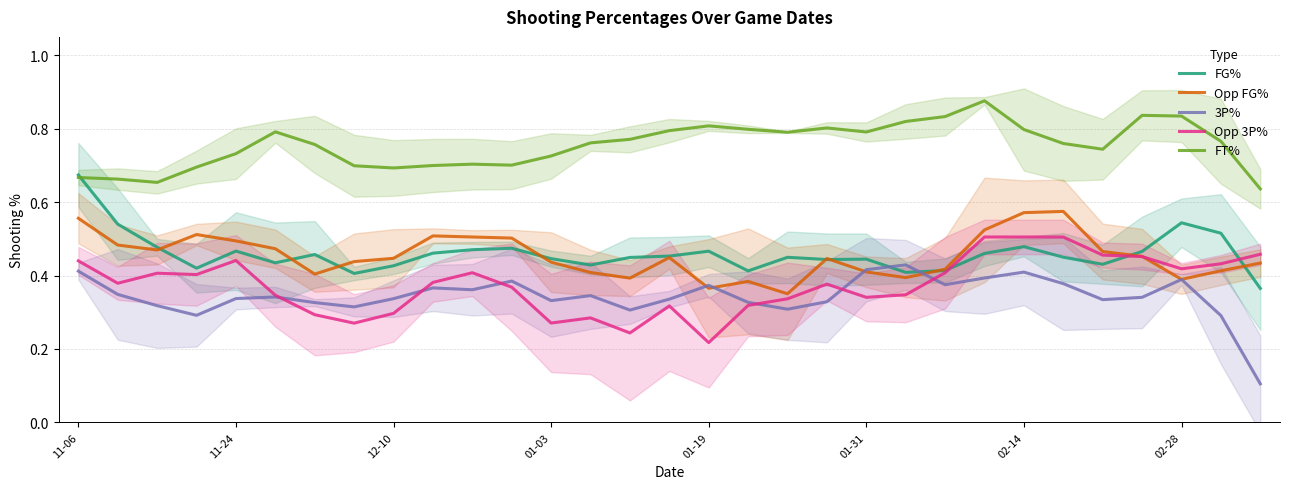

Does the chart display data point markers on the line(s)?

No